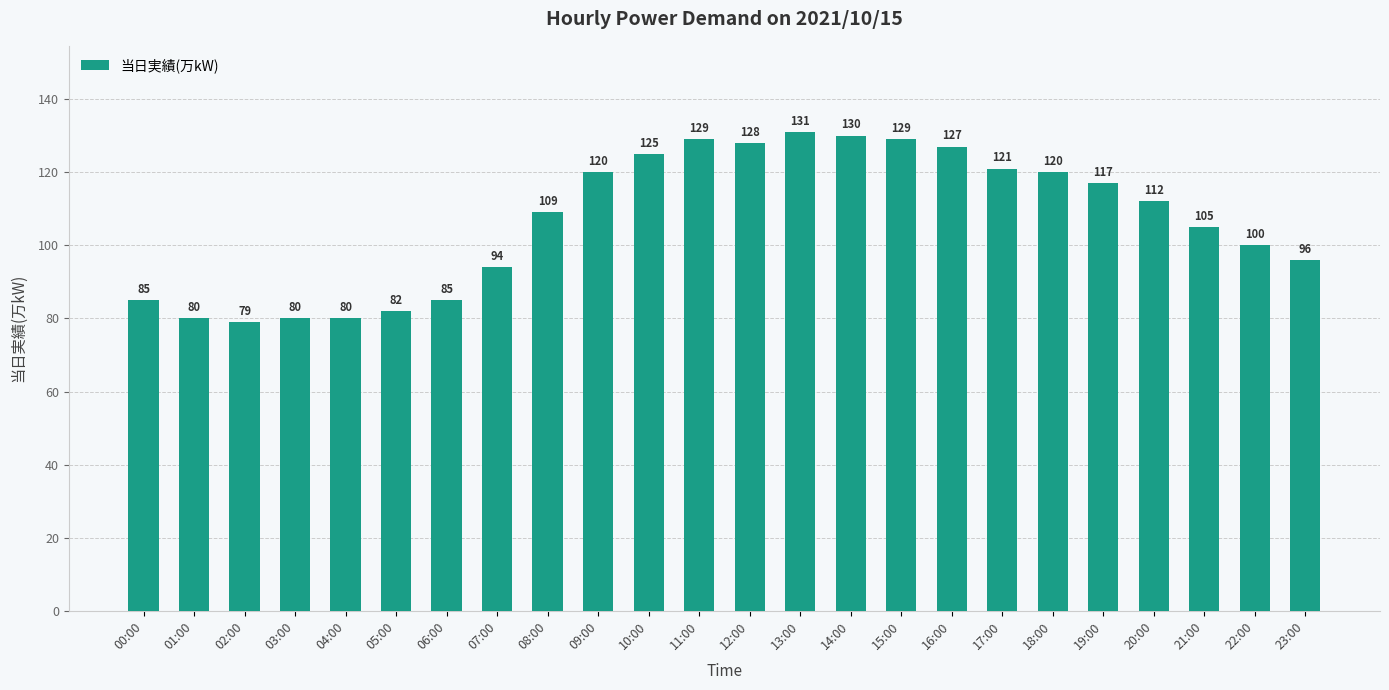

What is the greatest value displayed?

131